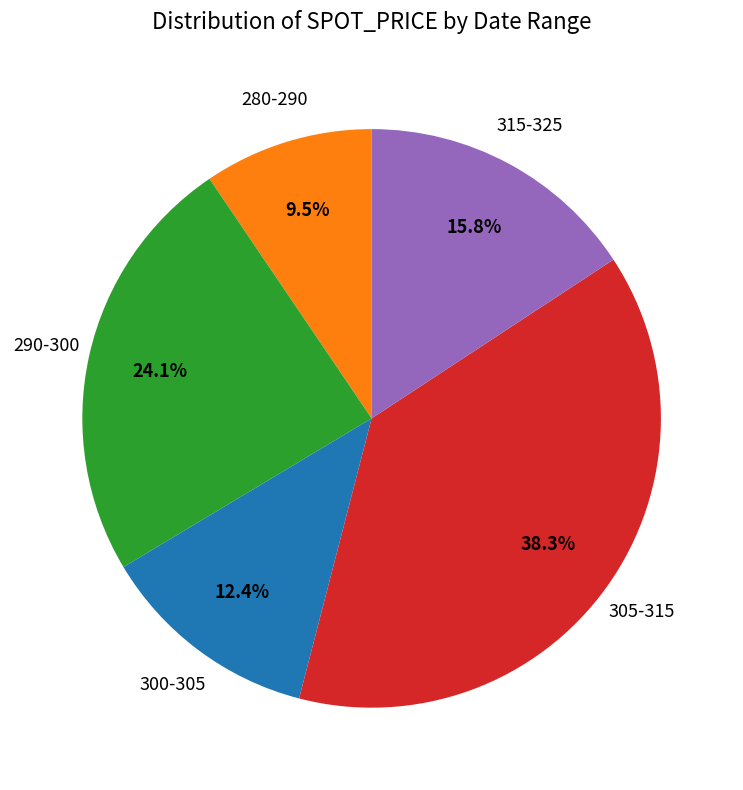

Count the number of slices in the pie.

5